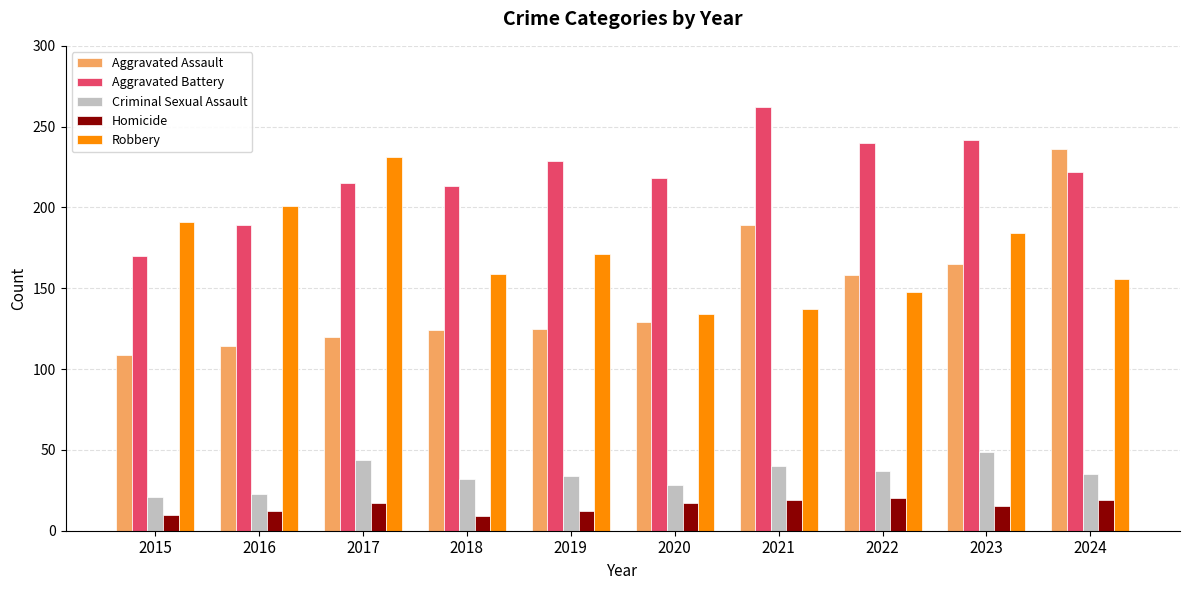

What is the average value of the Homicide series?

15